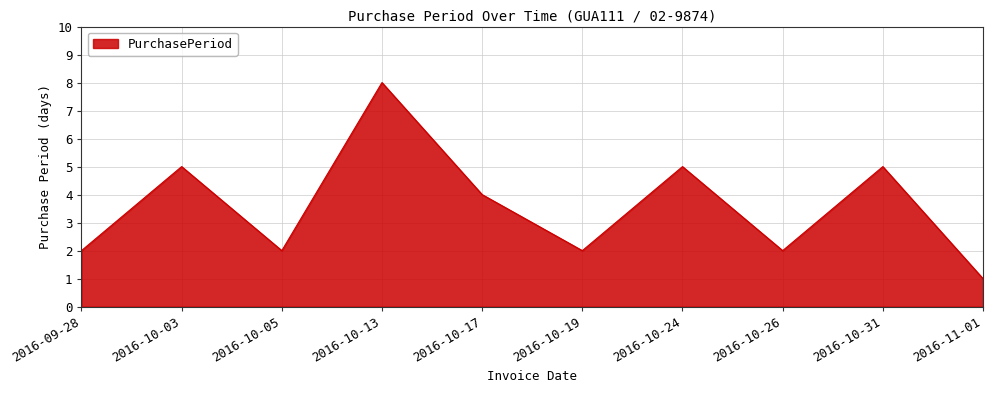

What position from the left is 2016-10-03?

2